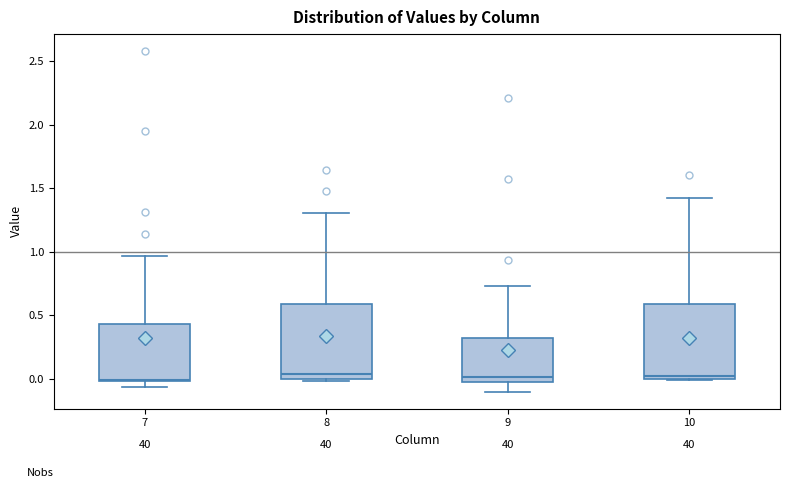

Reading left to right, read every box against the y-axis: the position of its median line, the range the box covers, and the ends of its whiskers. The values are not printed on the chart, so give them approximately, as read against the axis.

7: median 0.00, box 0.00 to 0.45, whiskers -0.05 to 0.95
8: median 0.05, box 0.00 to 0.60, whiskers 0.00 (just below the box's lower edge) to 1.30
9: median 0.00 (just above the box's lower edge), box 0.00 to 0.30, whiskers -0.10 to 0.75
10: median 0.00 (just above the box's lower edge), box 0.00 to 0.60, whiskers 0.00 to 1.40